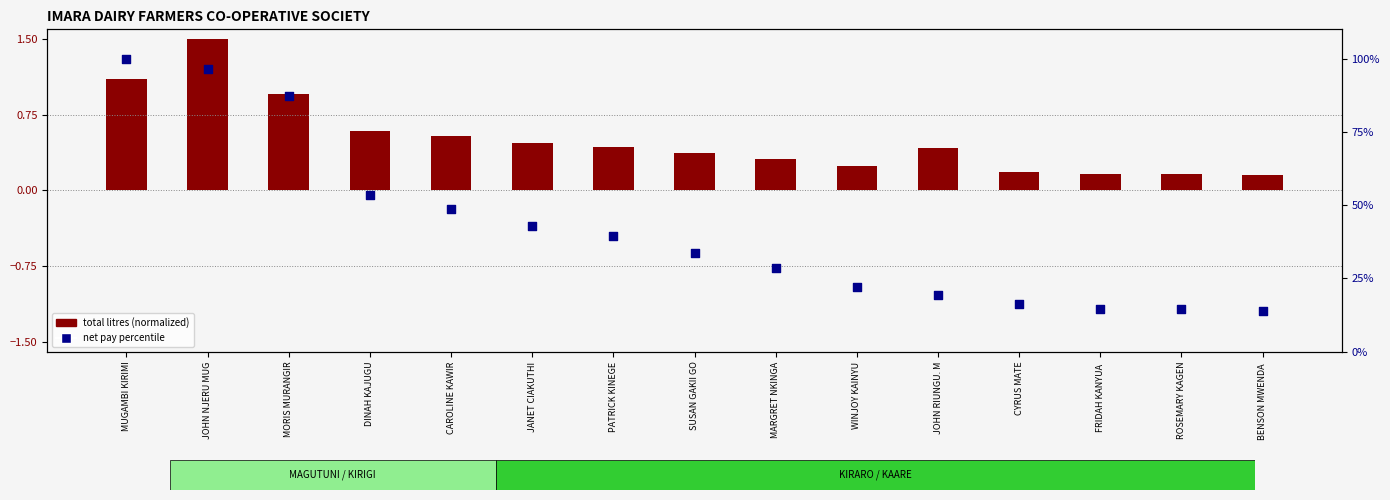

Is the value of total litres (normalized) at BENSON MWENDA  greater than the value of net pay percentile at SUSAN GAKII GO?

No